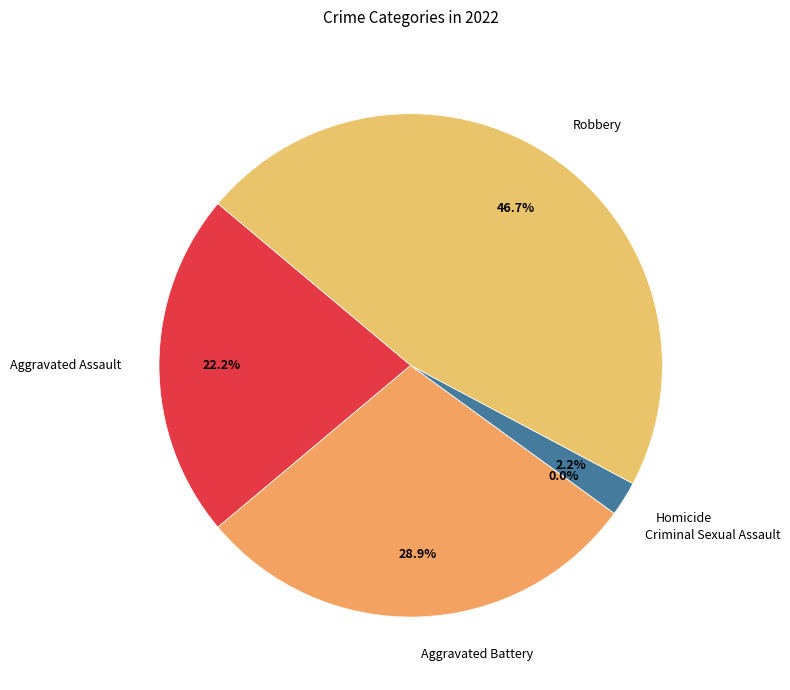

The Robbery slice represents 35% of the pie. True or false?

False